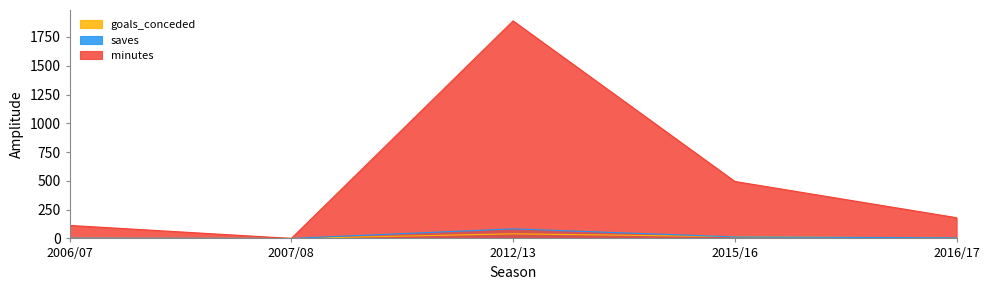

How many data points does each series have?

5